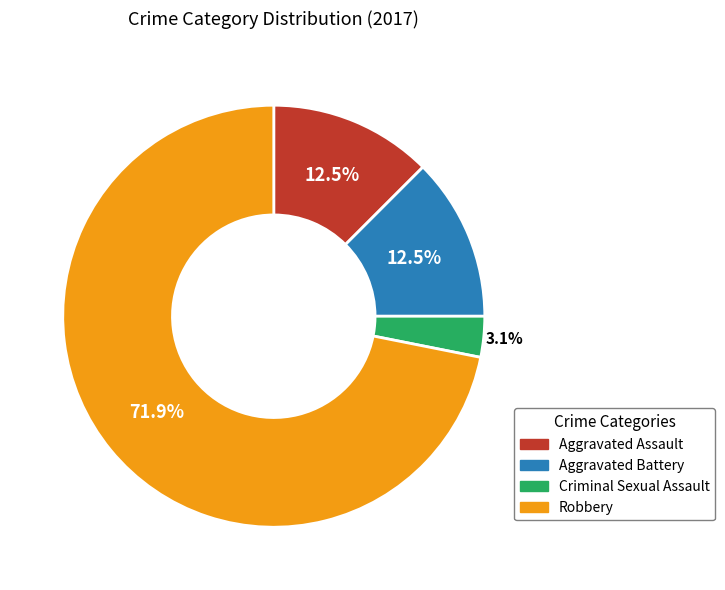

What is the total percentage of Criminal Sexual Assault and Aggravated Assault?

15.6%